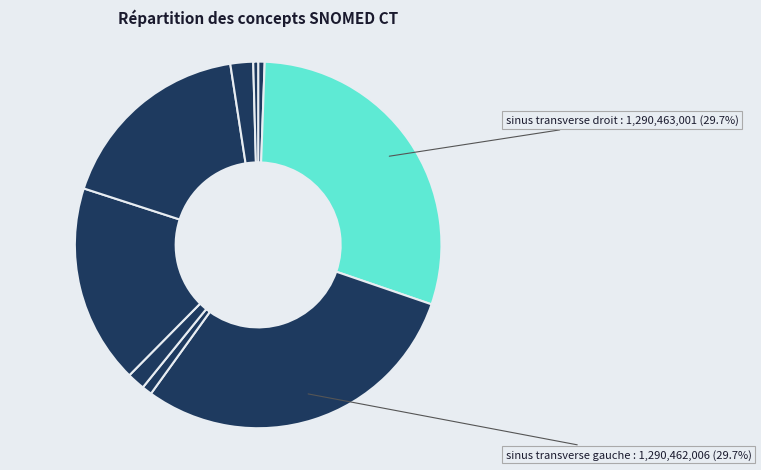

How many segments does this pie chart have?

9